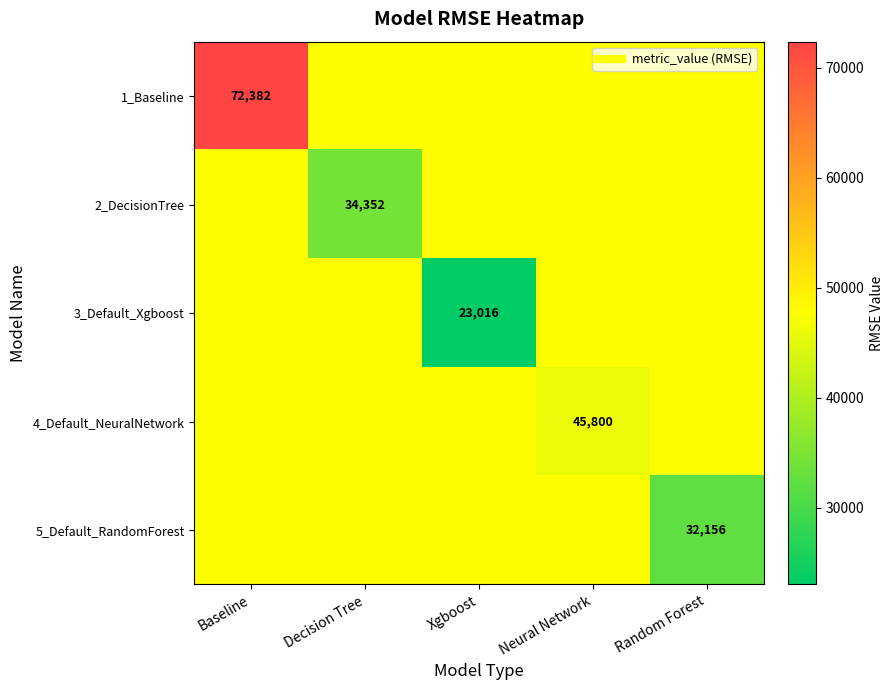

List the series in order of their peak value, highest first.

1_Baseline, 2_DecisionTree, 3_Default_Xgboost, 4_Default_NeuralNetwork, 5_Default_RandomForest